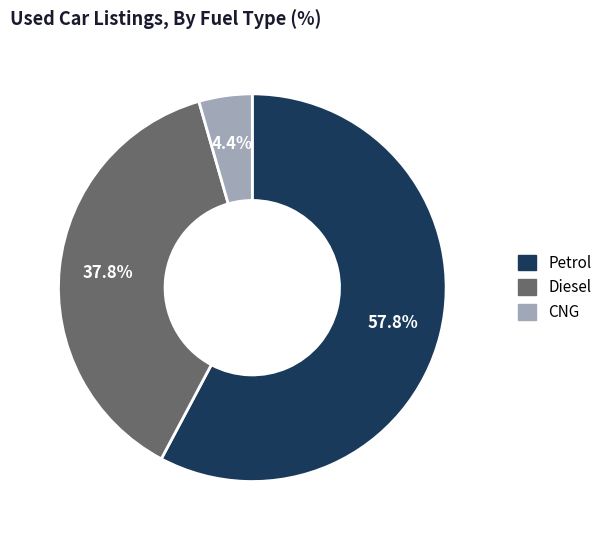

What is the majority slice?

Petrol